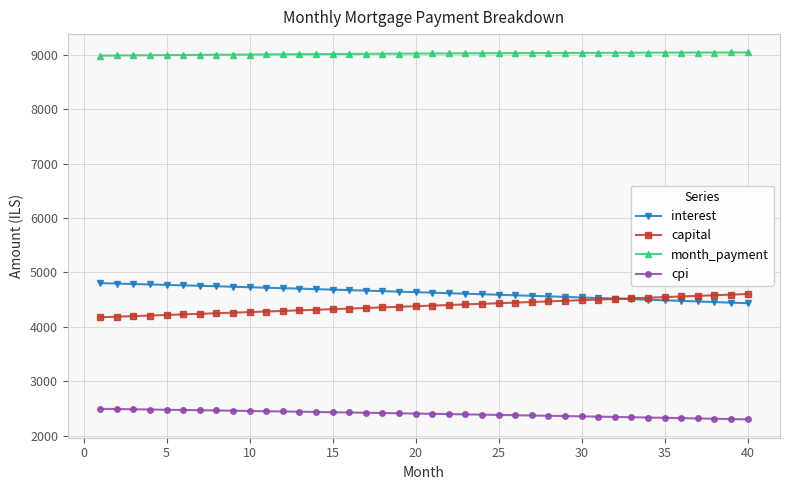

List the series in order of their peak value, highest first.

month_payment, interest, capital, cpi